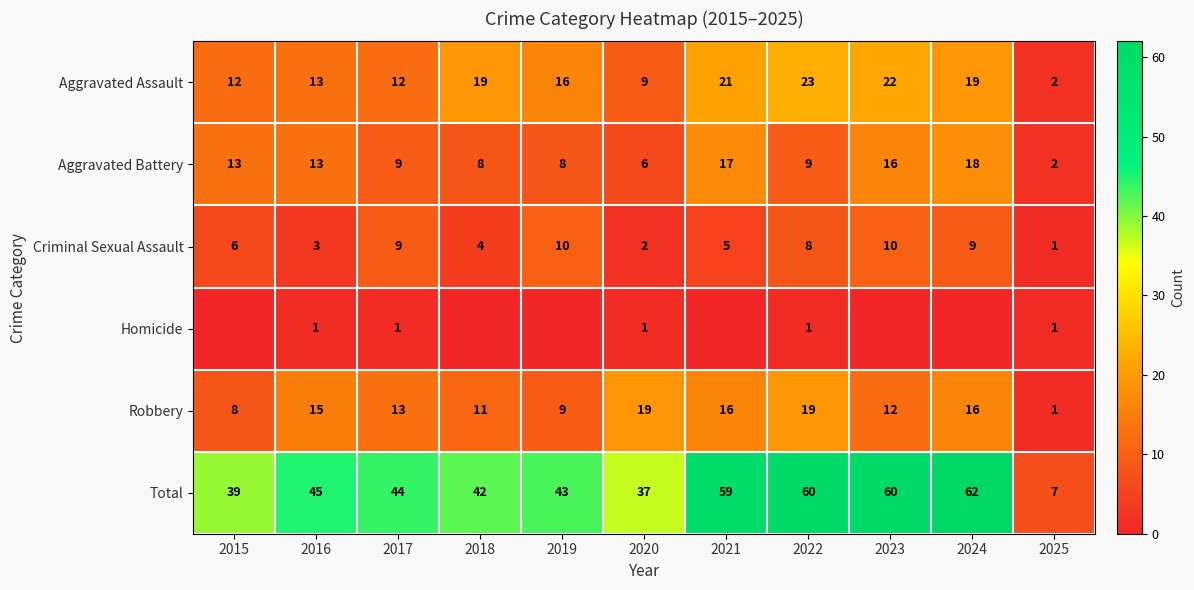

What is the spread (max minus min) of values at 2015?

39